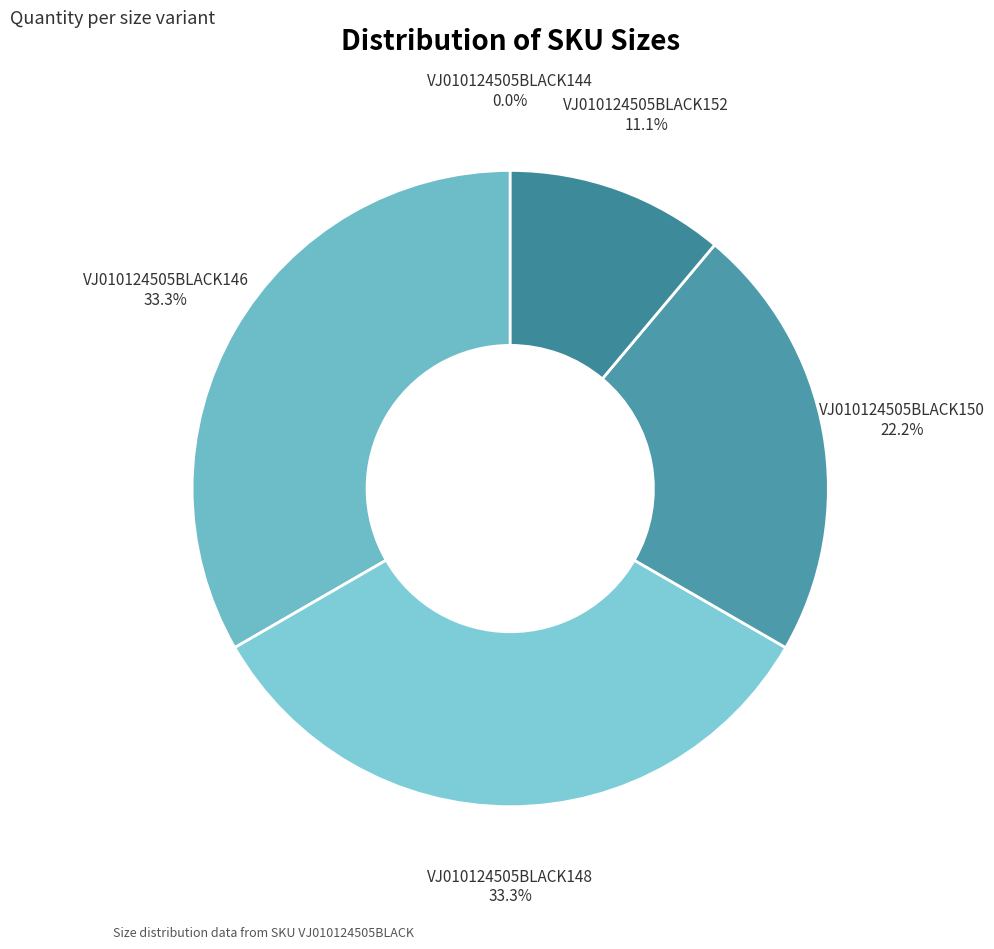

Does any single category account for the majority?

No